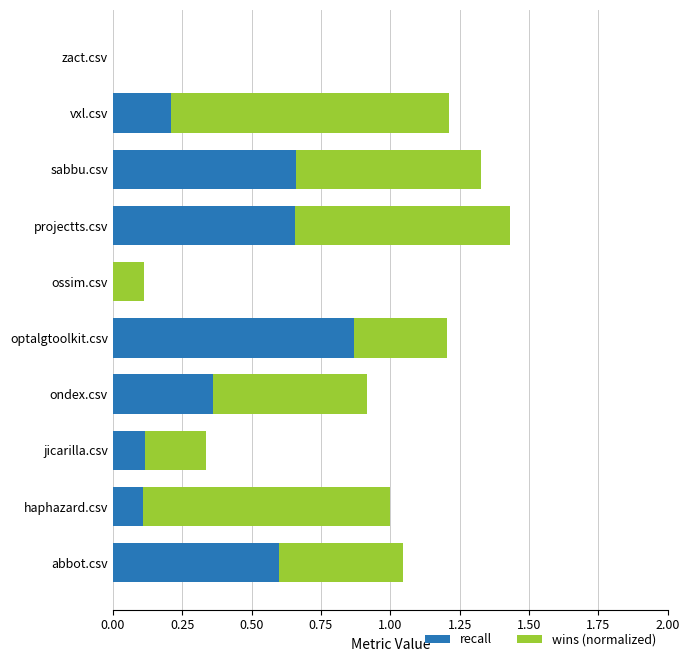

At which label does recall reach its peak?

optalgtoolkit.csv